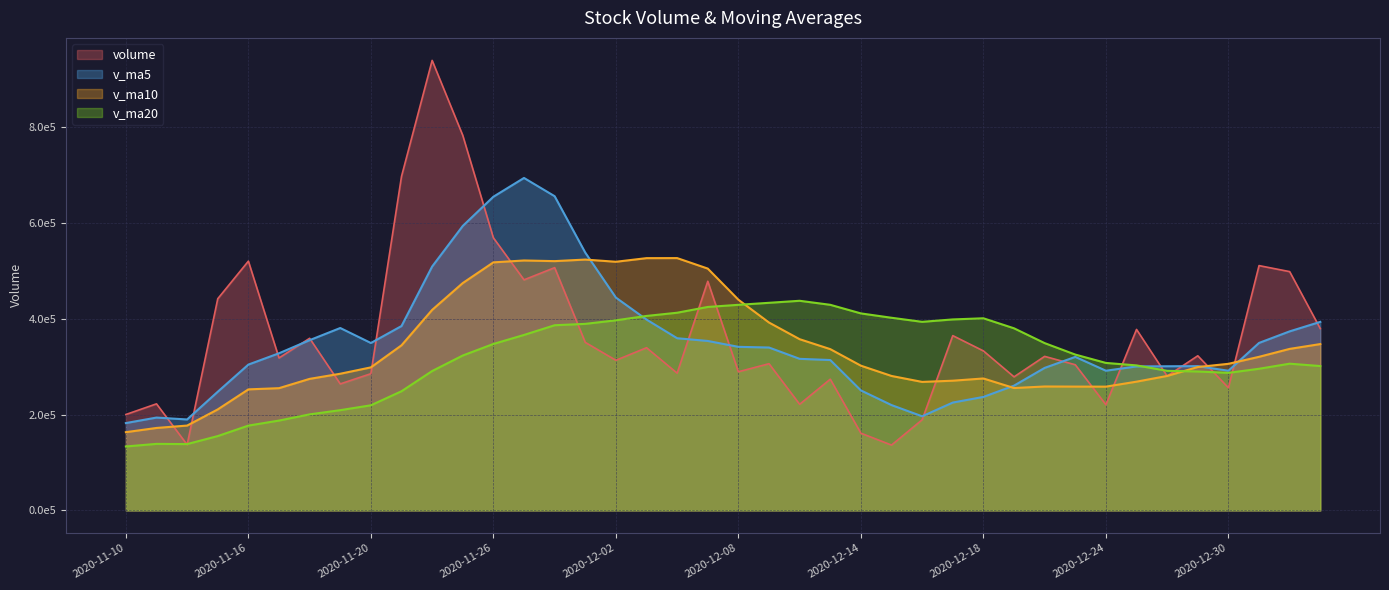

At which label does volume reach its peak?

2020-11-24